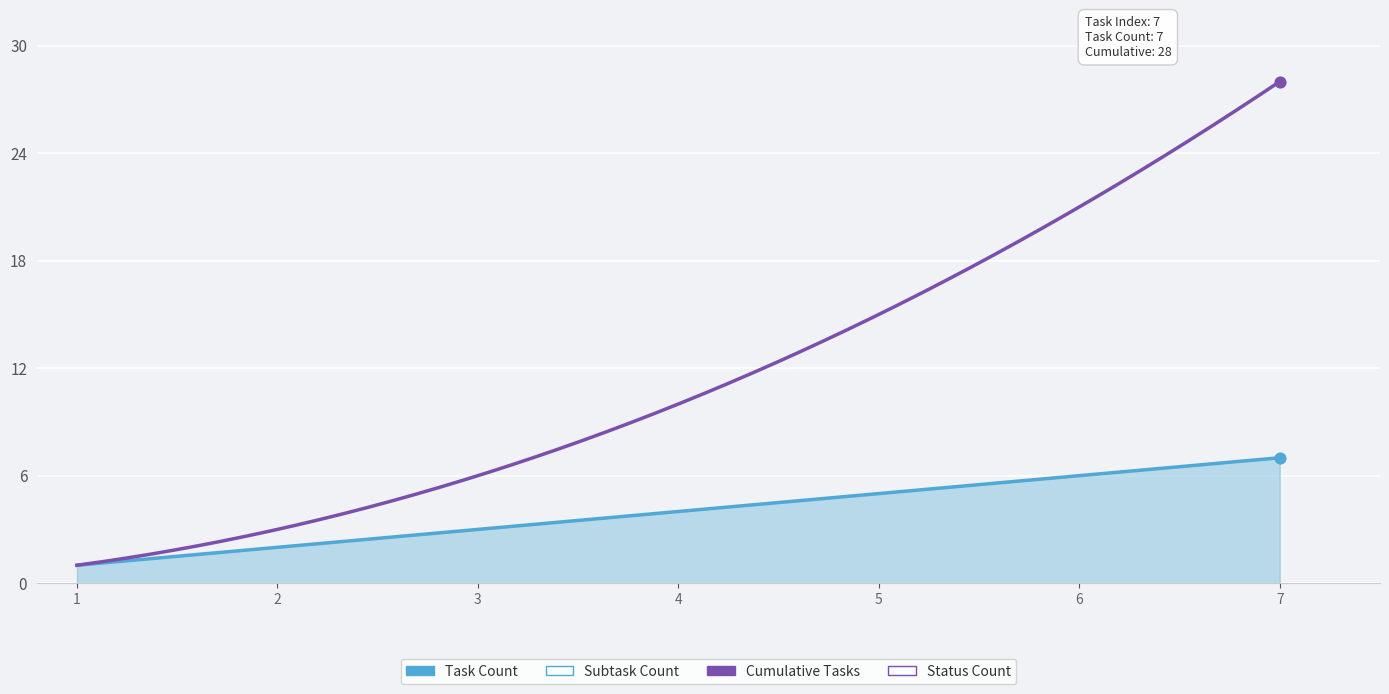

Is the value of Cumulative Tasks at 2019-06-18 greater than the value of Task Count at 2019-06-18?

No